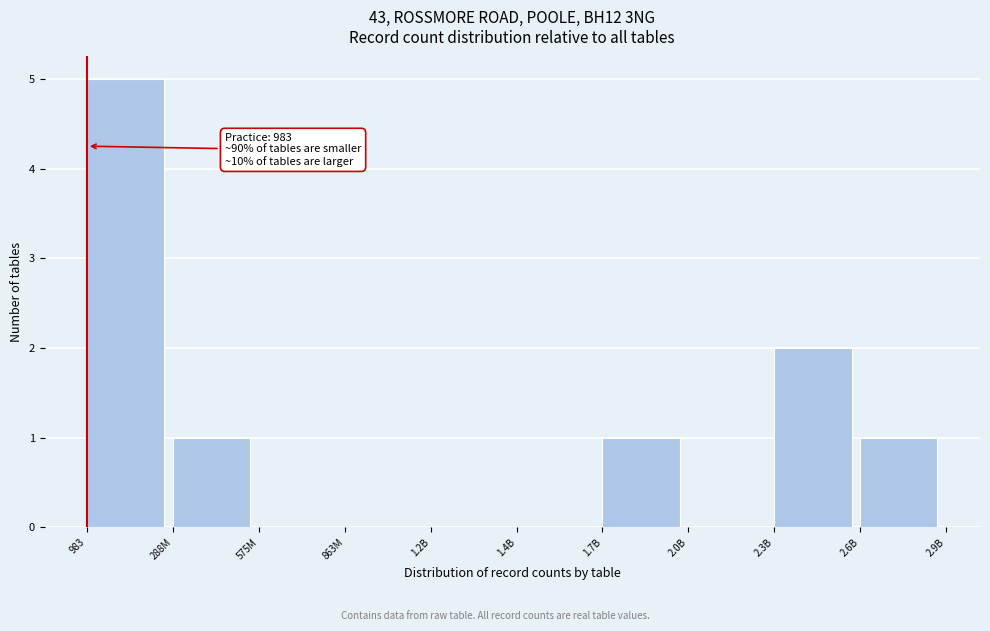

Reading left to right, transcribe all the data shown in this chart.

983=5	288M=1	575M=0	863M=0	1.2B=0	1.4B=0	1.7B=1	2.0B=0	2.3B=2	2.6B=1